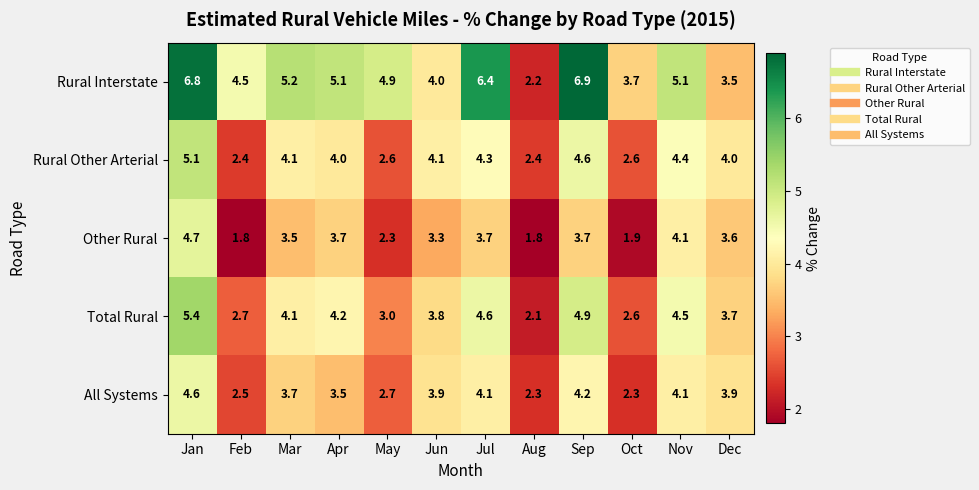

The All Systems series shows 1.2 at Jan. True or false?

False